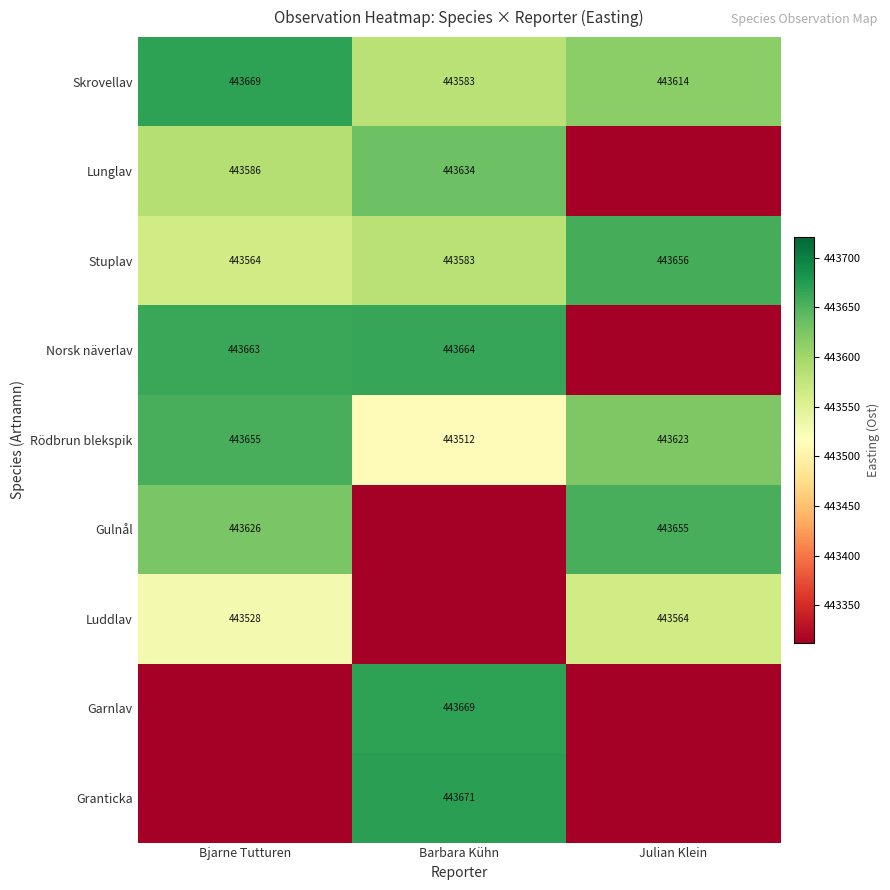

Which category has the highest value in the Skrovellav series?

Bjarne Tutturen